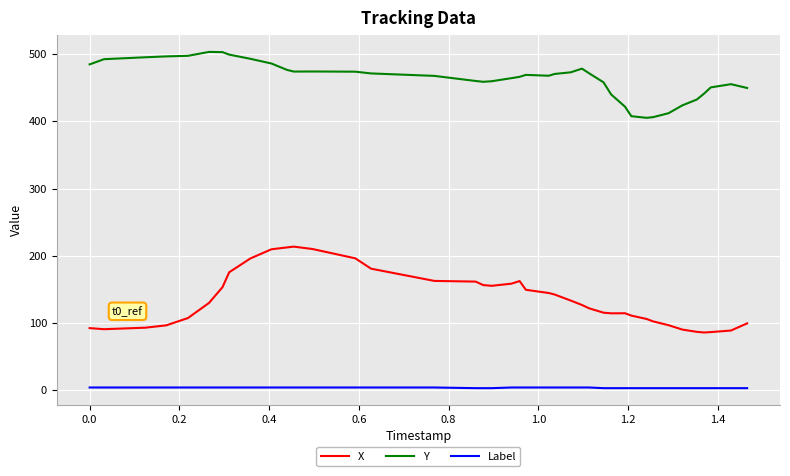

True or false: Label and X cross at least once.

False